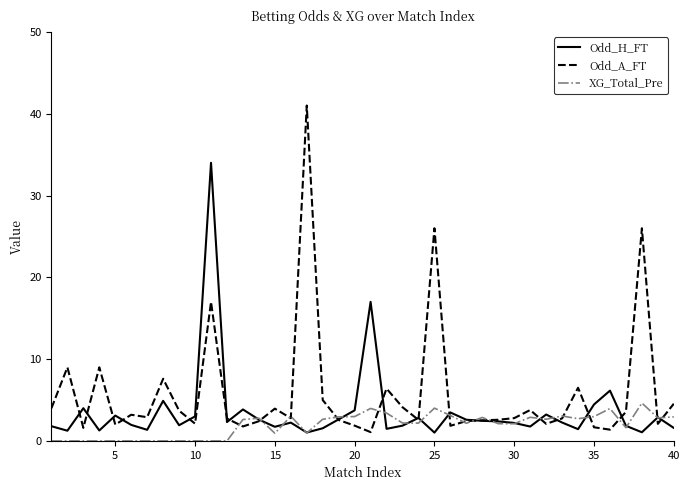

Rank the series by their average value, from highest to lowest.

Odd_A_FT, Odd_H_FT, XG_Total_Pre